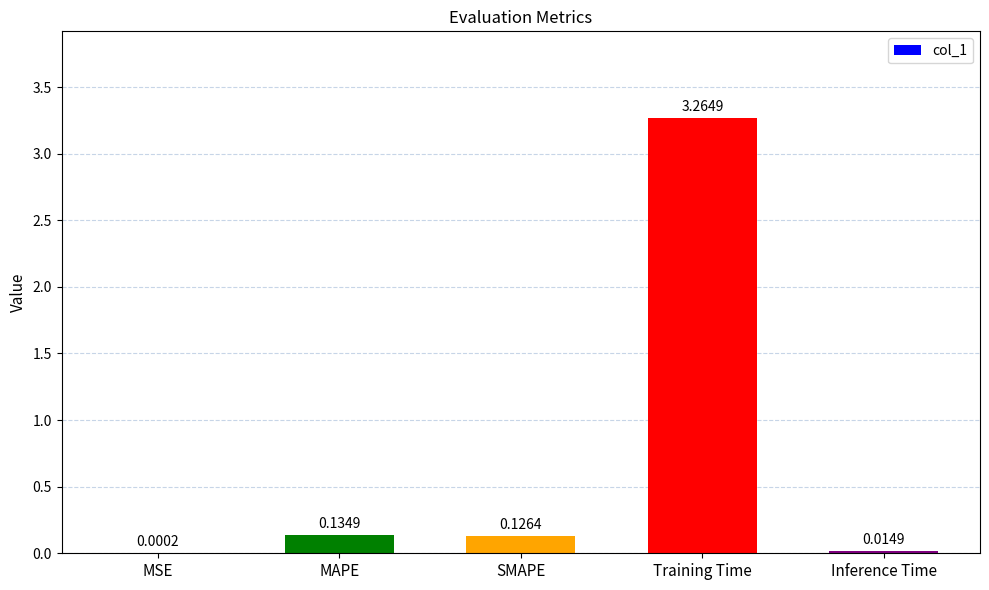

At which category does the chart reach its peak across all series?

Training Time